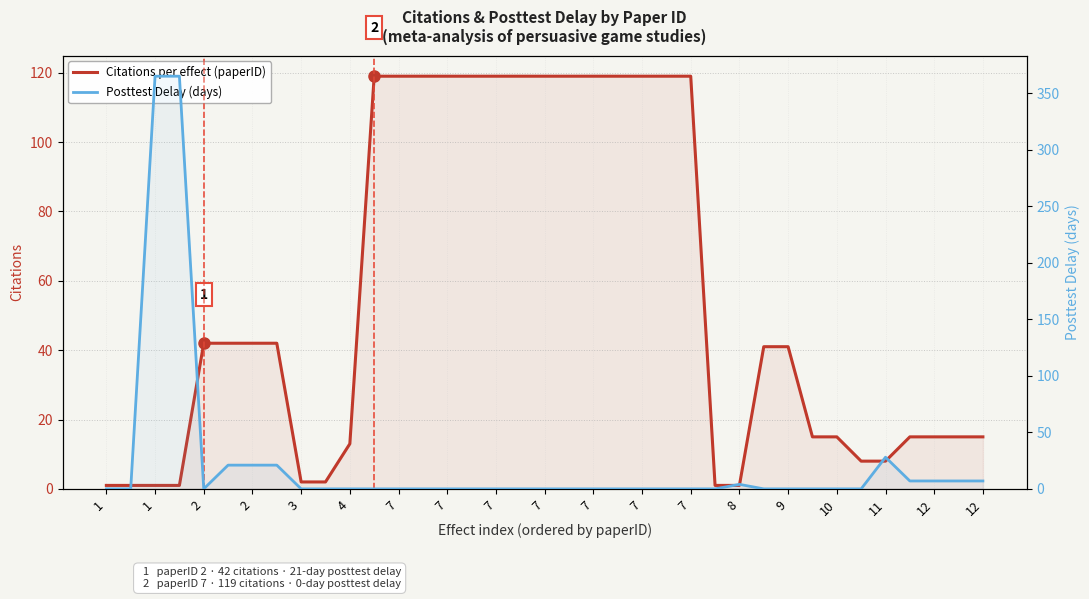

How many lines are shown in the chart?

2